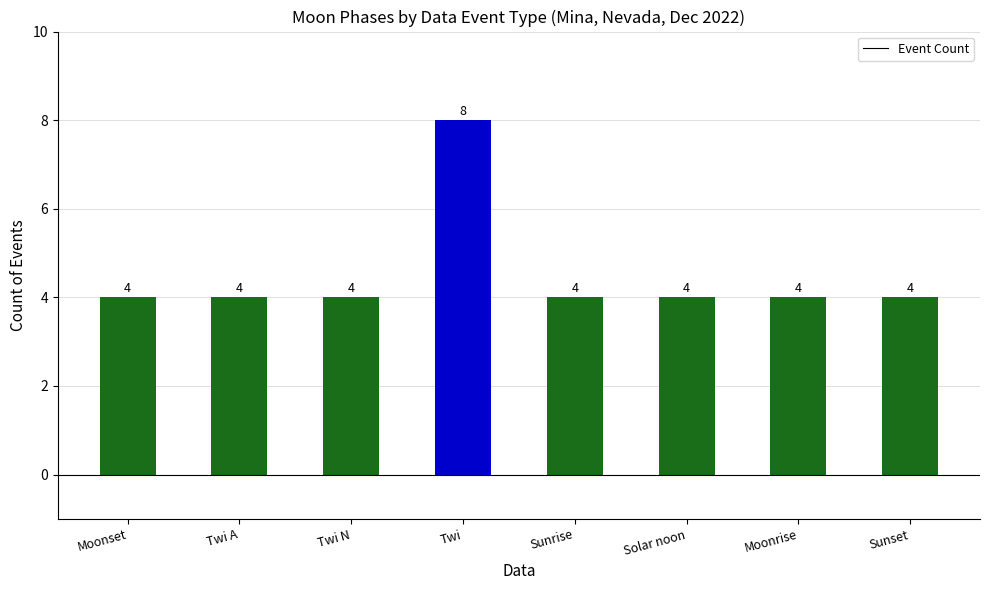

What position from the left is Moonset?

1